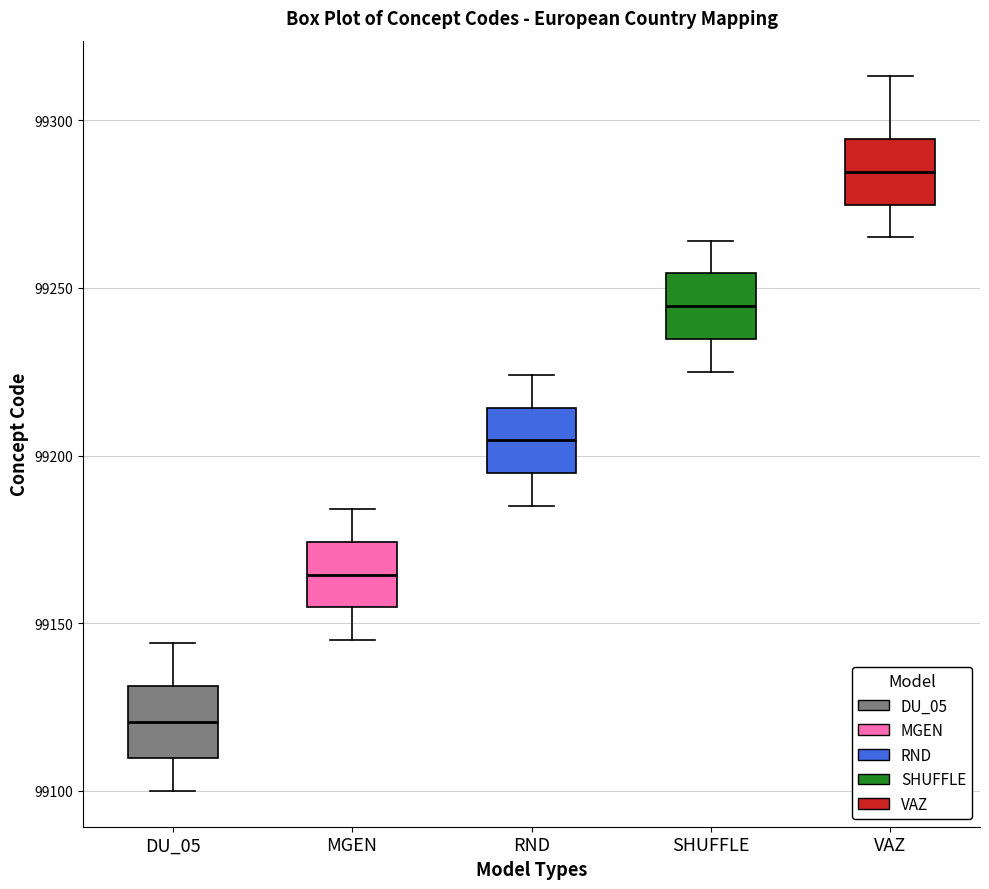

Reading left to right, transcribe this box plot: for each box, give where its median line is, the range the box spans, and where its two whiskers end, as read against the y-axis. The values are not printed on the chart, so give them approximately, as read against the axis.

DU_05: median 99120, box 99110 to 99130, whiskers 99100 to 99145
MGEN: median 99165, box 99155 to 99175, whiskers 99145 to 99185
RND: median 99205, box 99195 to 99215, whiskers 99185 to 99225
SHUFFLE: median 99245, box 99235 to 99255, whiskers 99225 to 99265
VAZ: median 99285, box 99275 to 99295, whiskers 99265 to 99315